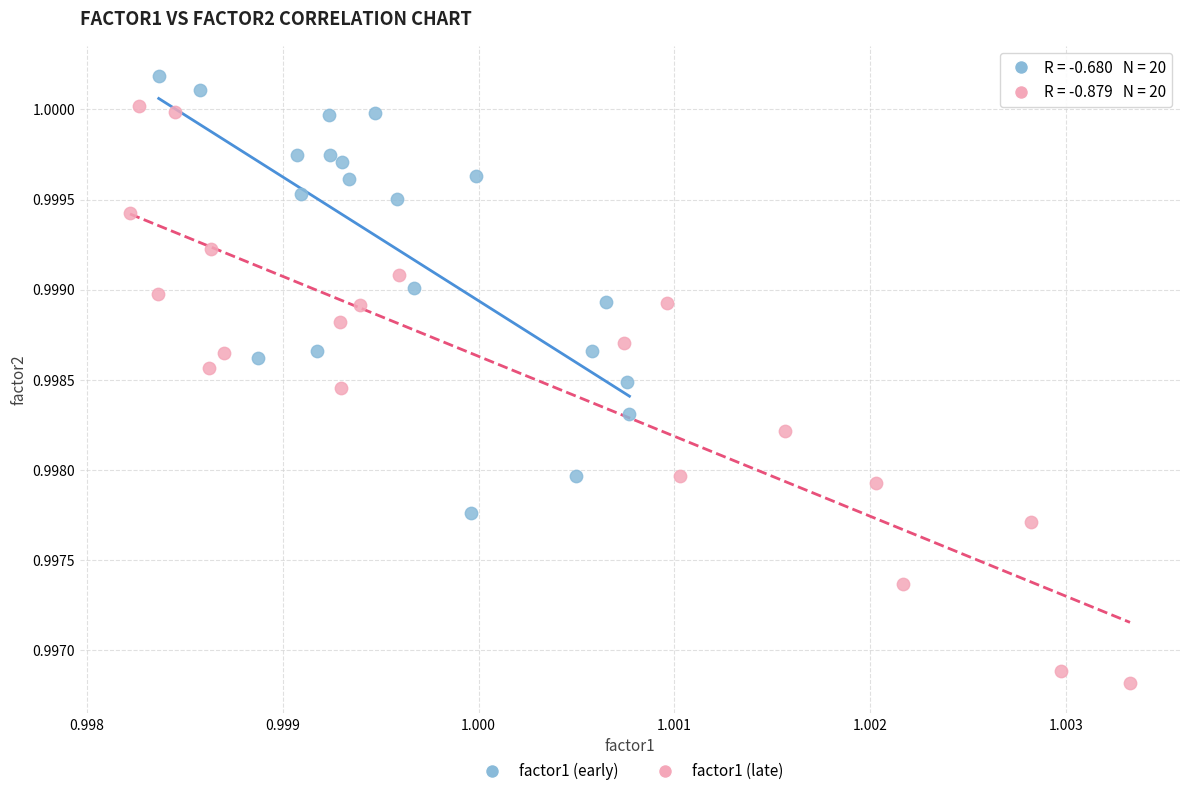

Which series has the widest spread of Y values?

factor1 (late)